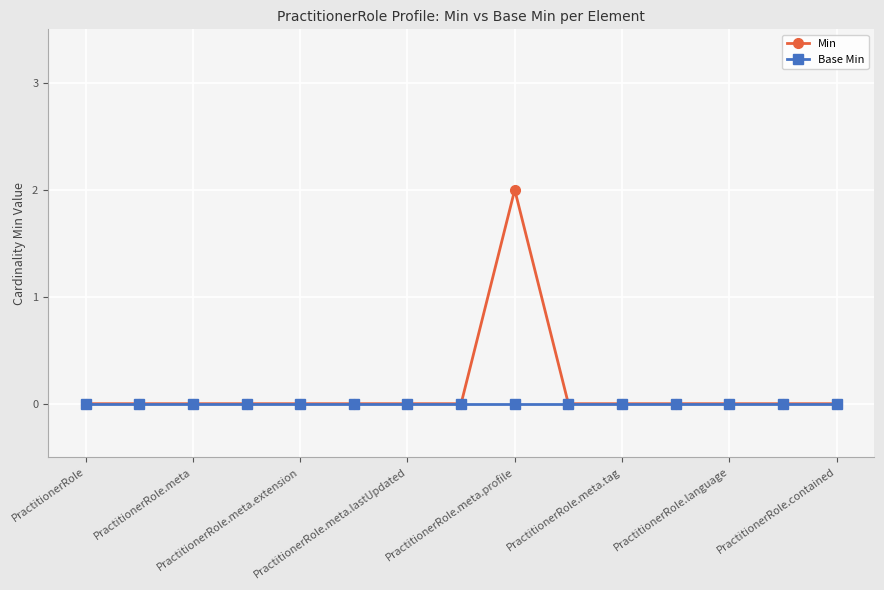

What is the greatest value displayed?

2